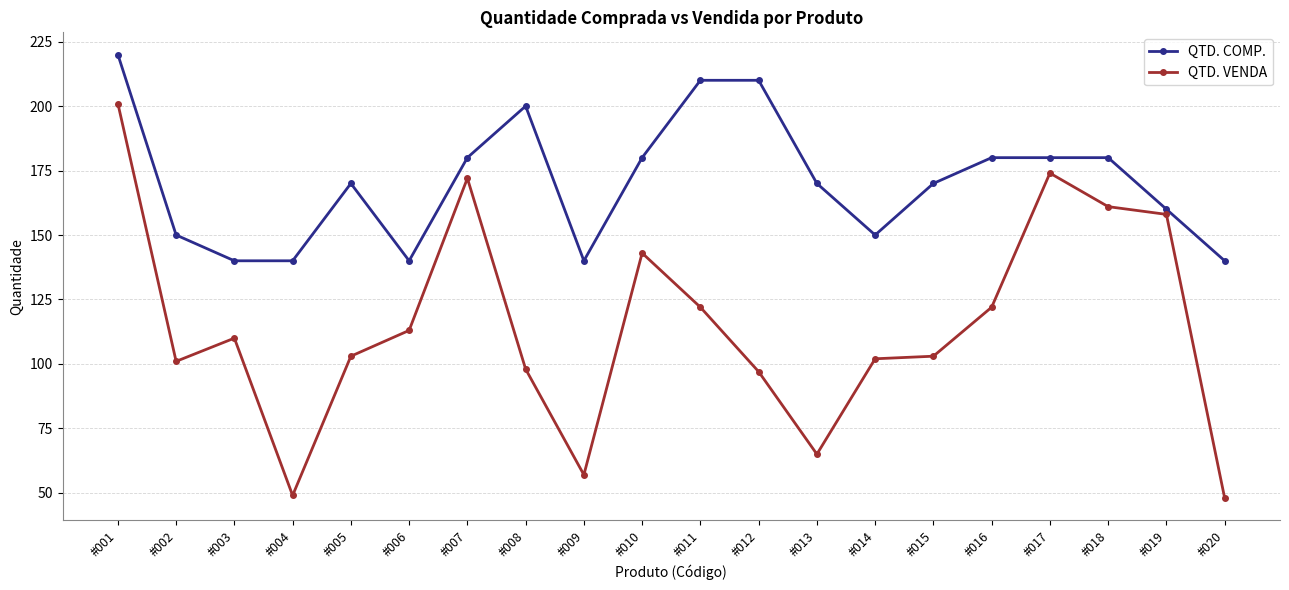

Is it true that QTD. COMP. equals 370 at #011?

False